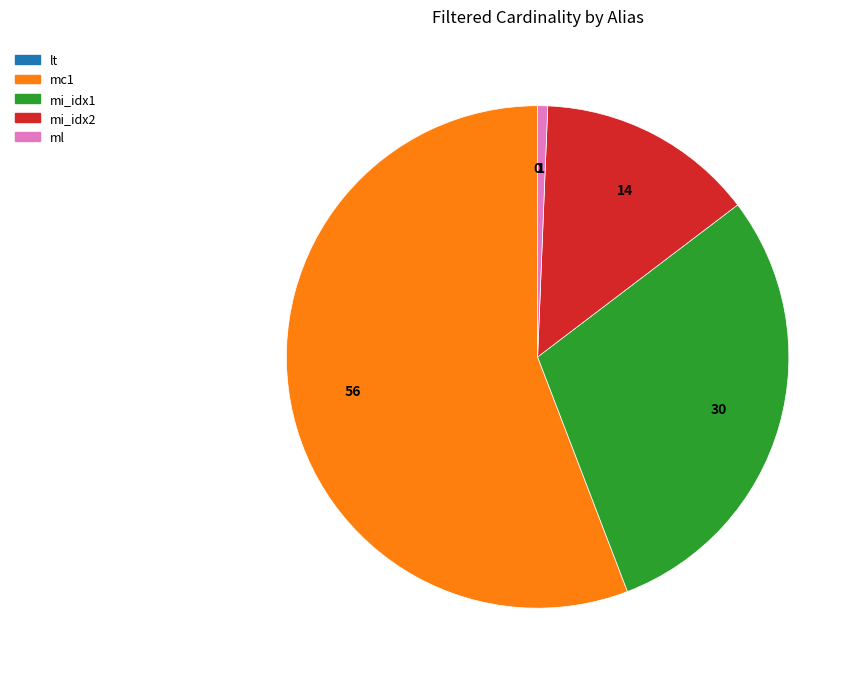

Which category has the biggest portion of the pie?

mc1